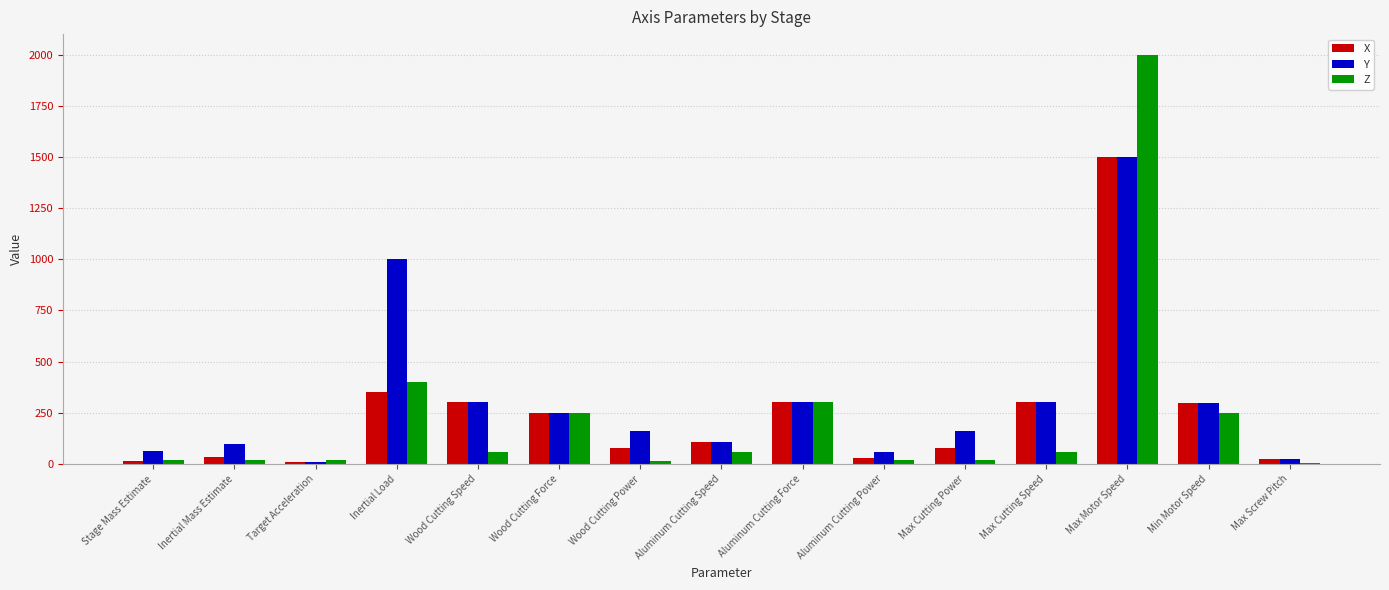

The Y series shows 302.4 at Max Cutting Speed. True or false?

True